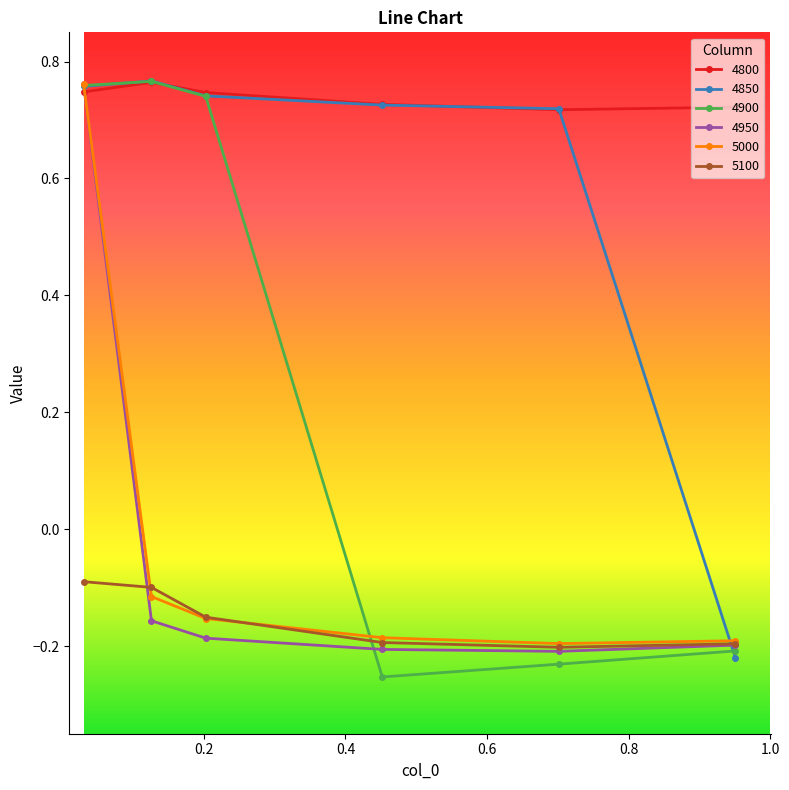

Which series ends up on top after the final intersection of 4850 and 5100?

5100